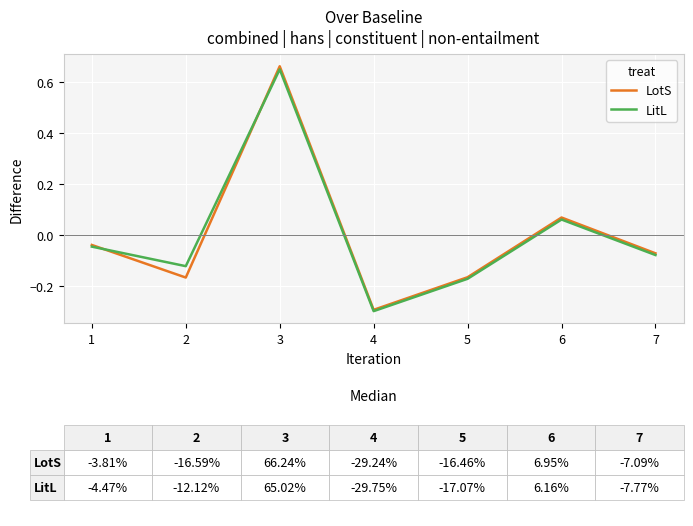

At which label is LitL closest to 0?

1